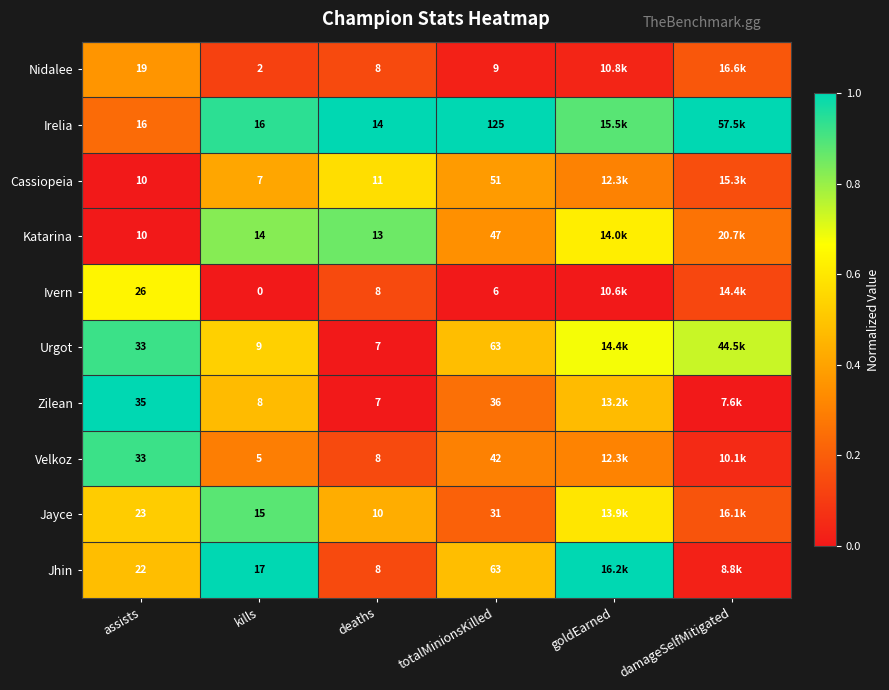

Rank the categories by Nidalee value from highest to lowest.

assists, damageSelfMitigated, deaths, kills, goldEarned, totalMinionsKilled